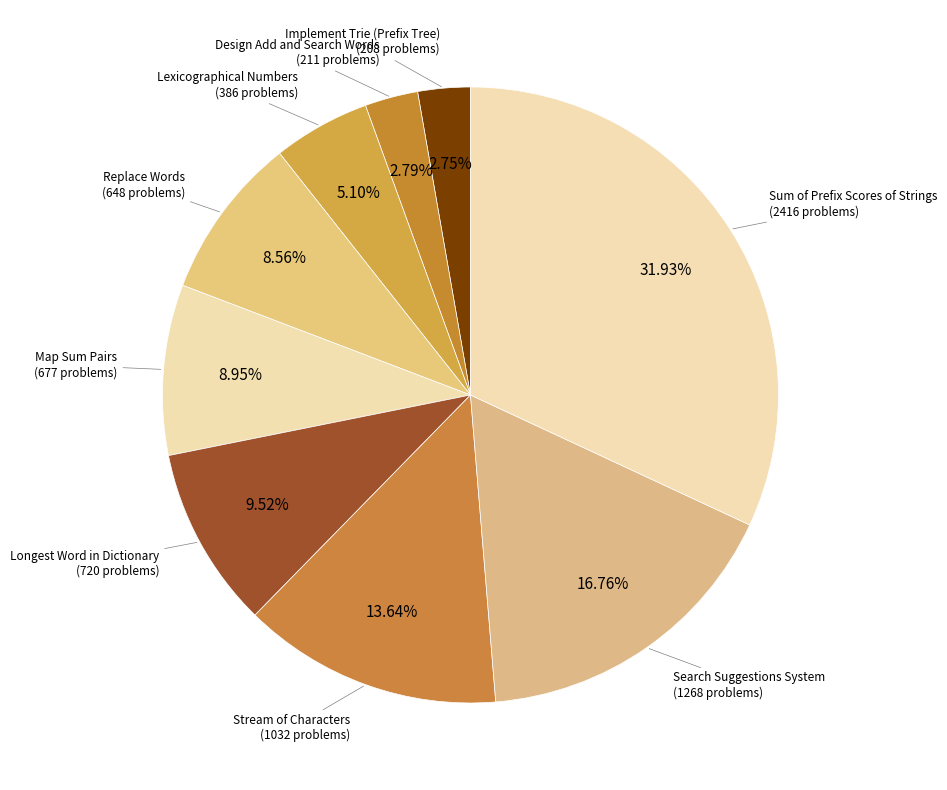

Which slice is the largest?

Sum of Prefix Scores of Strings